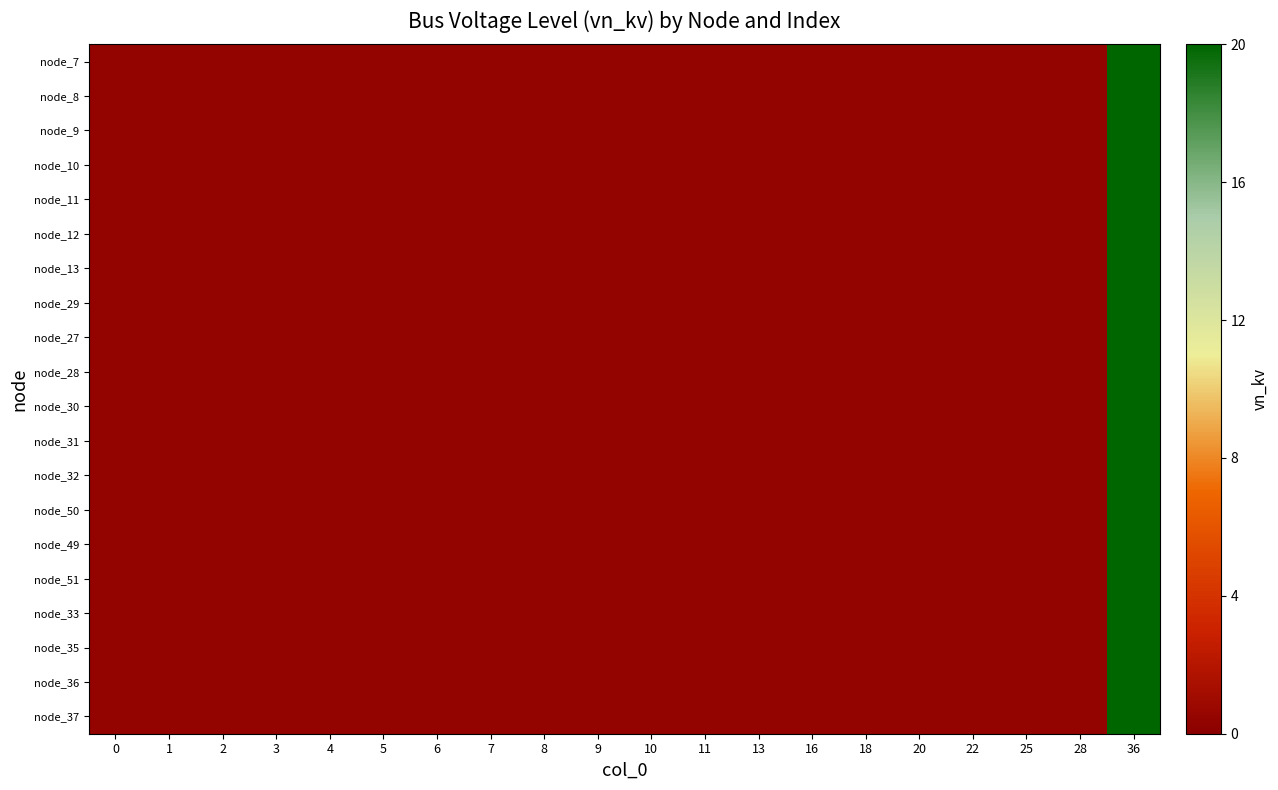

What is the smallest value displayed?

0.4